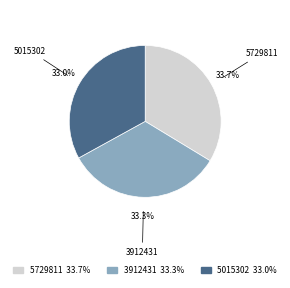

What percentage do 3912431 and 5729811 together represent?

67.0%